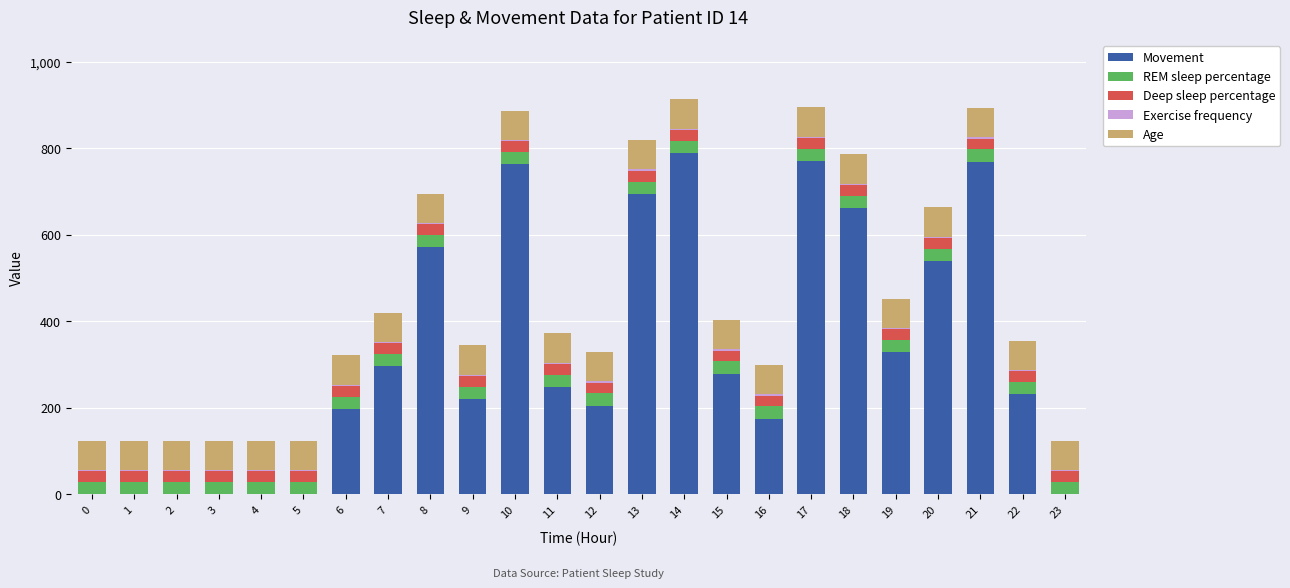

True or false: Movement has a value of 789 at 14.

True